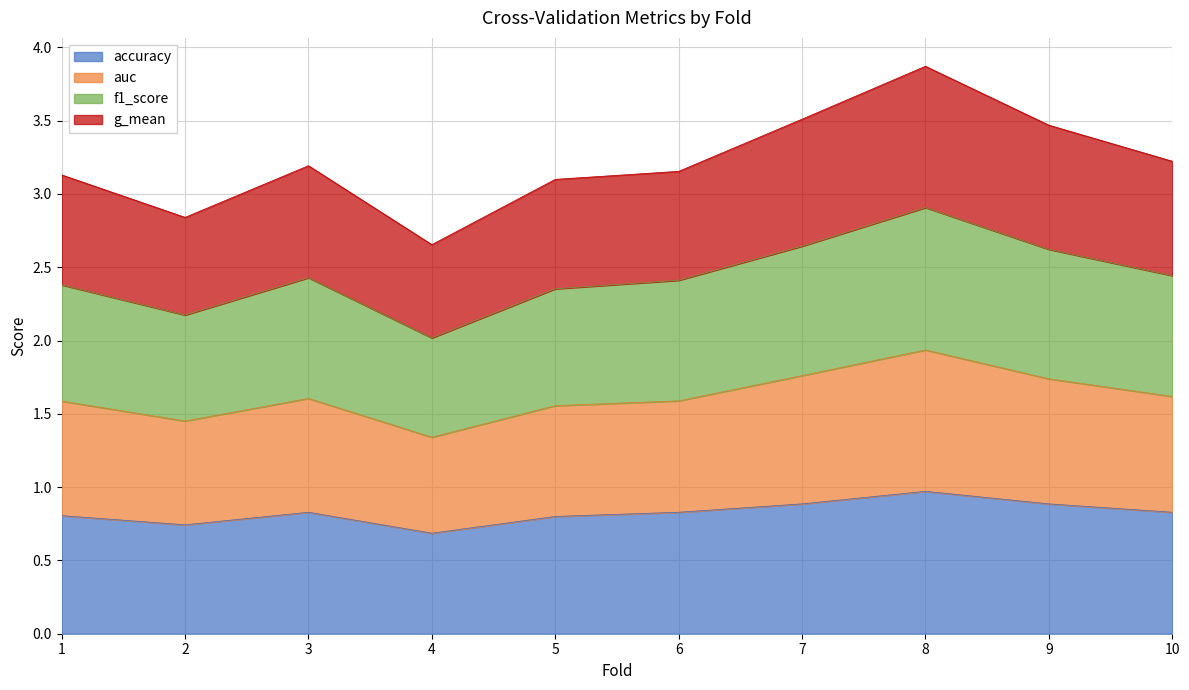

Rank the series by their average value, from highest to lowest.

g_mean, f1_score, auc, accuracy